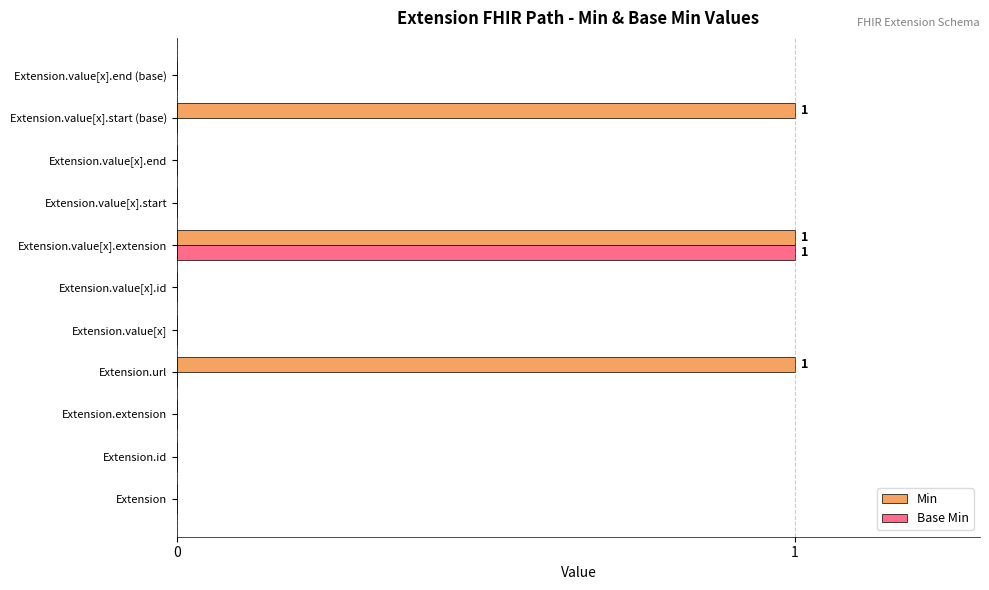

How many series are shown in this chart?

2